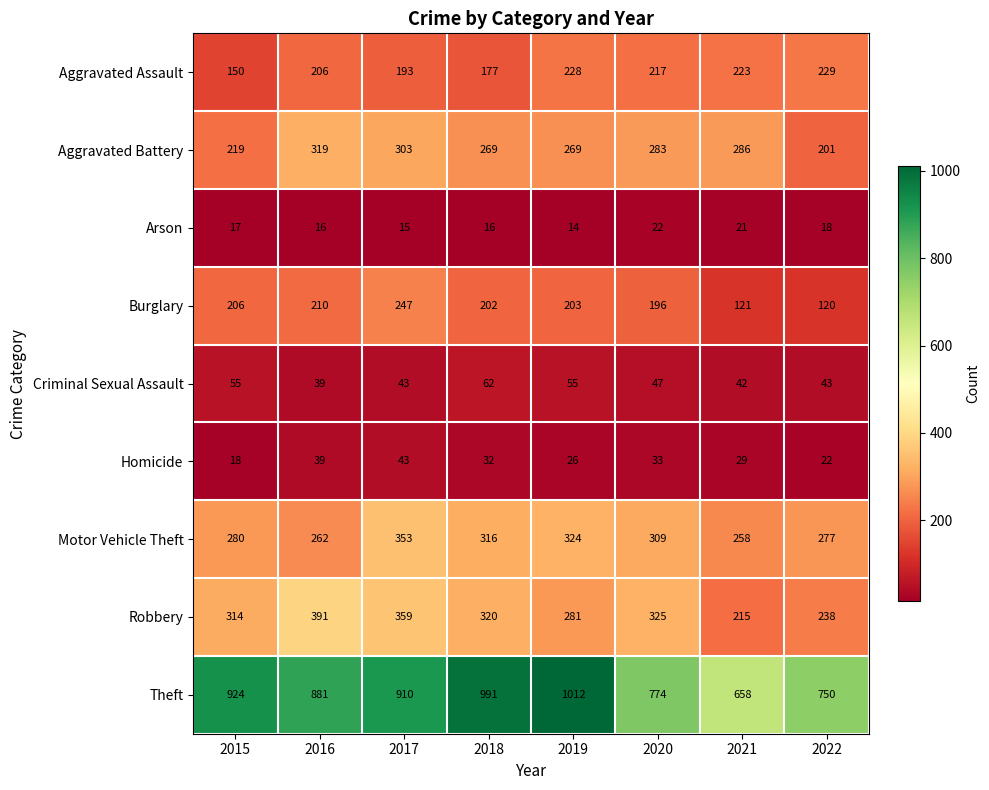

Rank the series by their maximum value, from lowest to highest.

Arson, Homicide, Criminal Sexual Assault, Aggravated Assault, Burglary, Aggravated Battery, Motor Vehicle Theft, Robbery, Theft